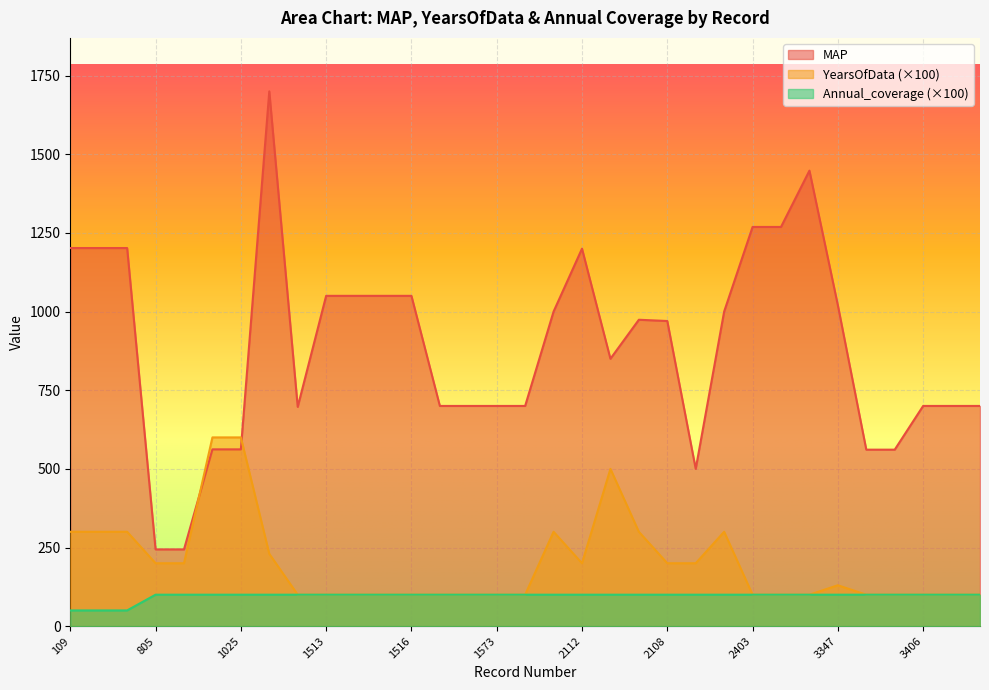

What is the greatest value displayed?

1700.0